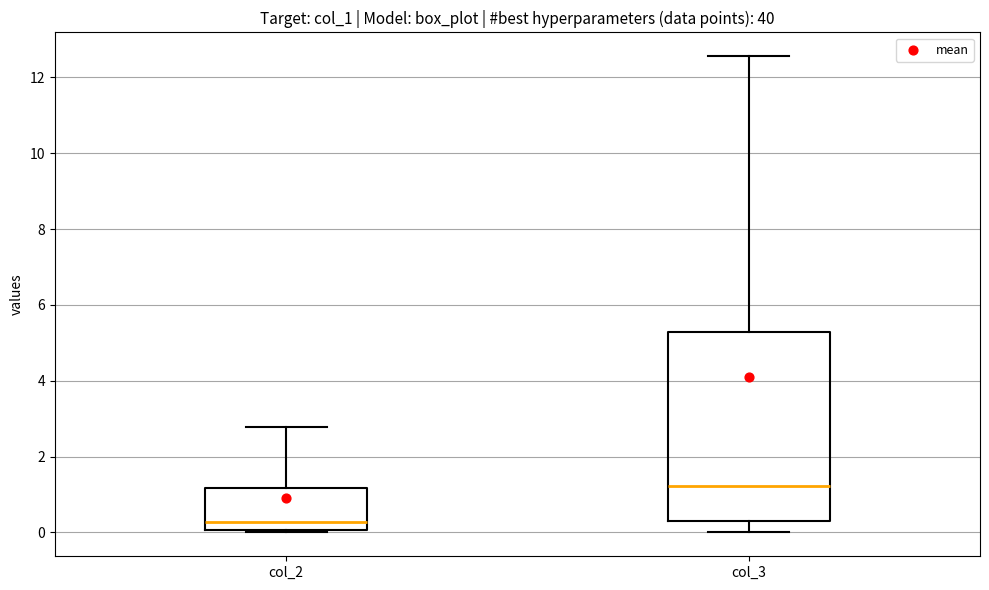

Comparing the boxes themselves (not the whiskers), which one is the tallest?

col_3